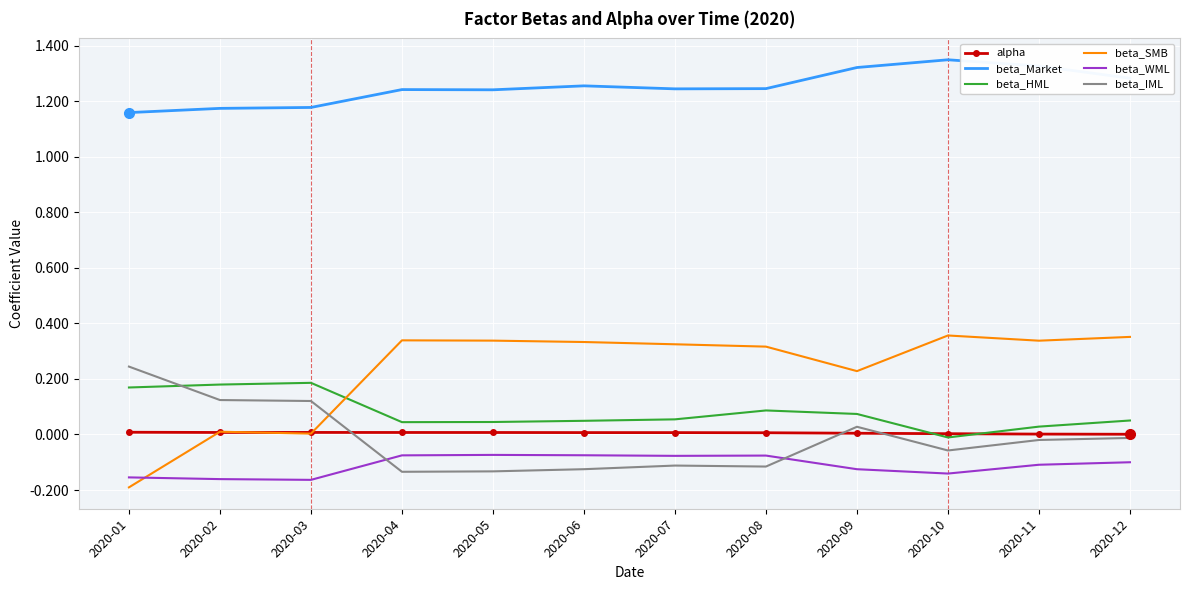

True or false: beta_HML and beta_Market intersect in this chart.

False